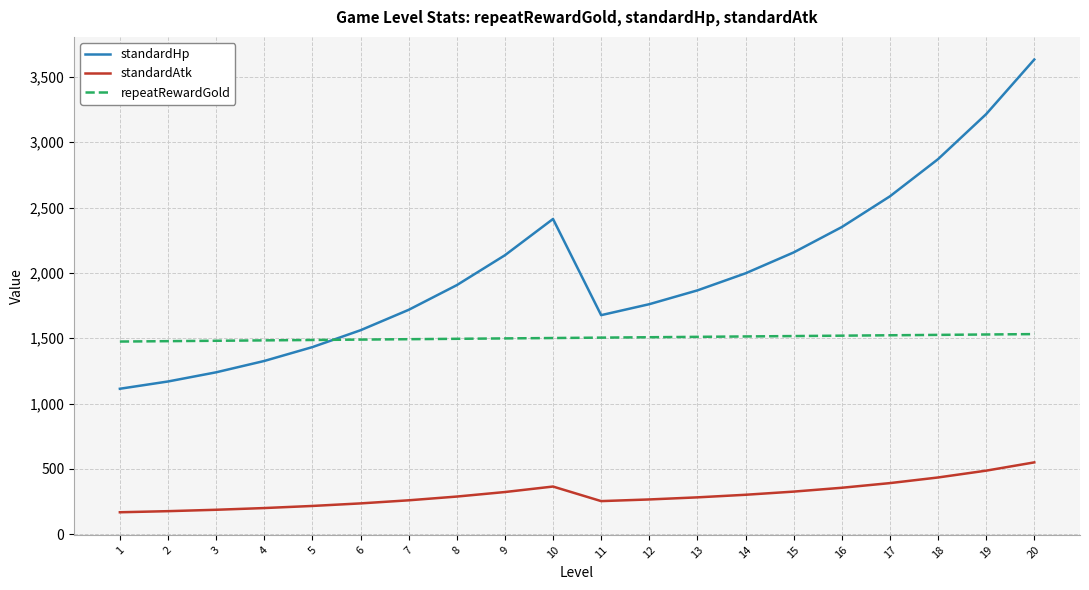

Which category has the highest value in the standardAtk series?

20